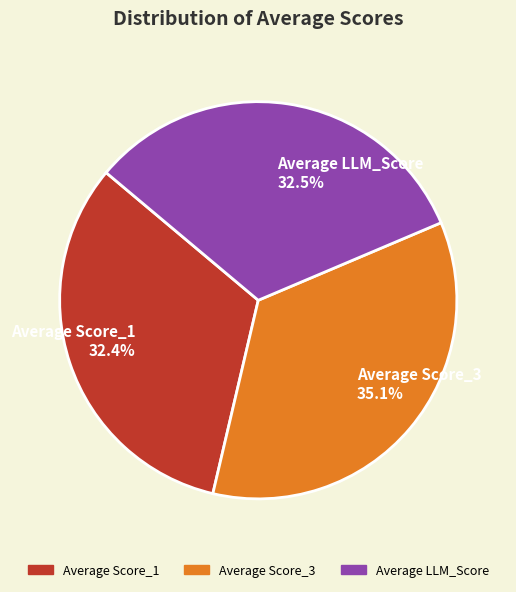

What is the largest slice in the pie chart?

Average Score_3